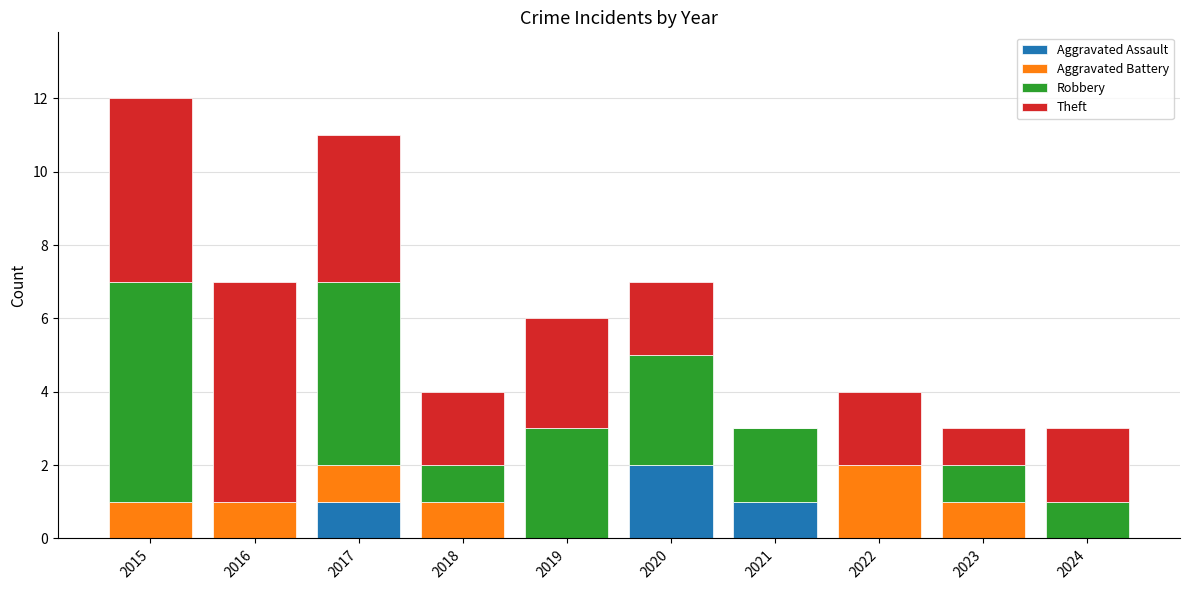

Is it true that Aggravated Assault equals -1 at 2024?

False